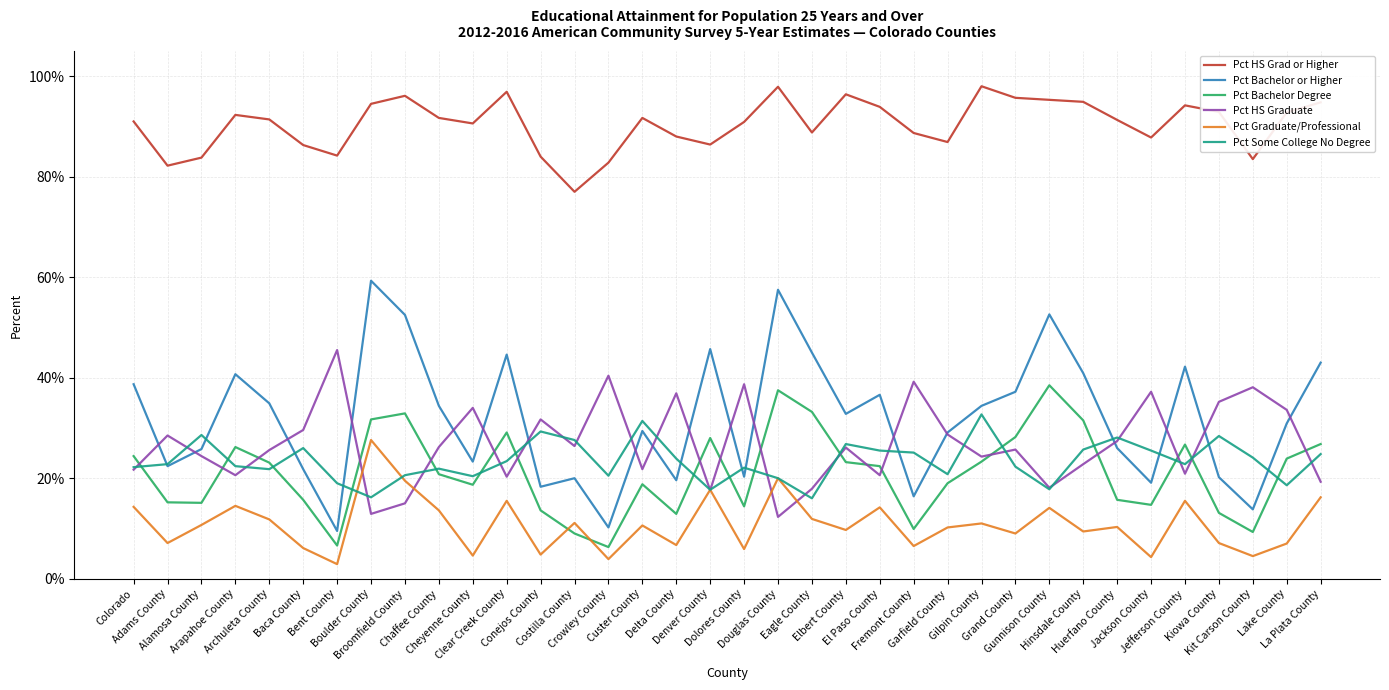

Does the chart display data point markers on the line(s)?

No